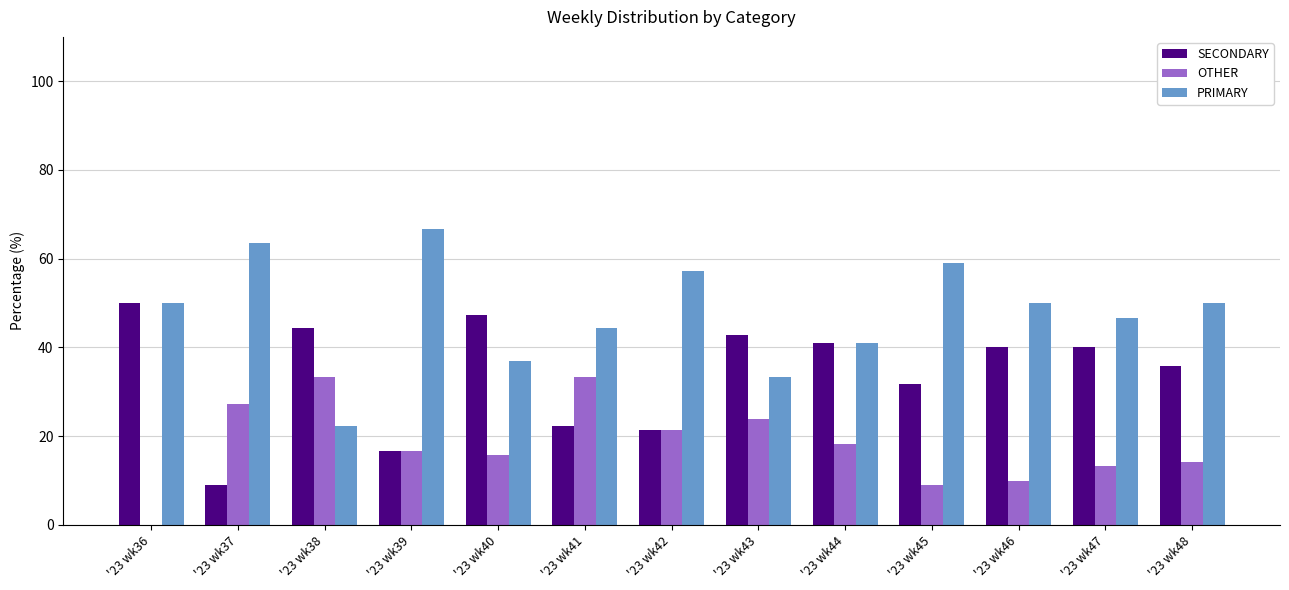

Which series has the largest total across all categories?

PRIMARY